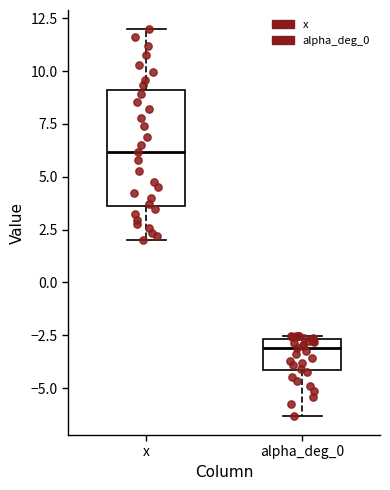

Where is the upper edge of the box for alpha_deg_0 on the y-axis? The values are not printed on the chart, so give them approximately, as read against the axis.

-2.5